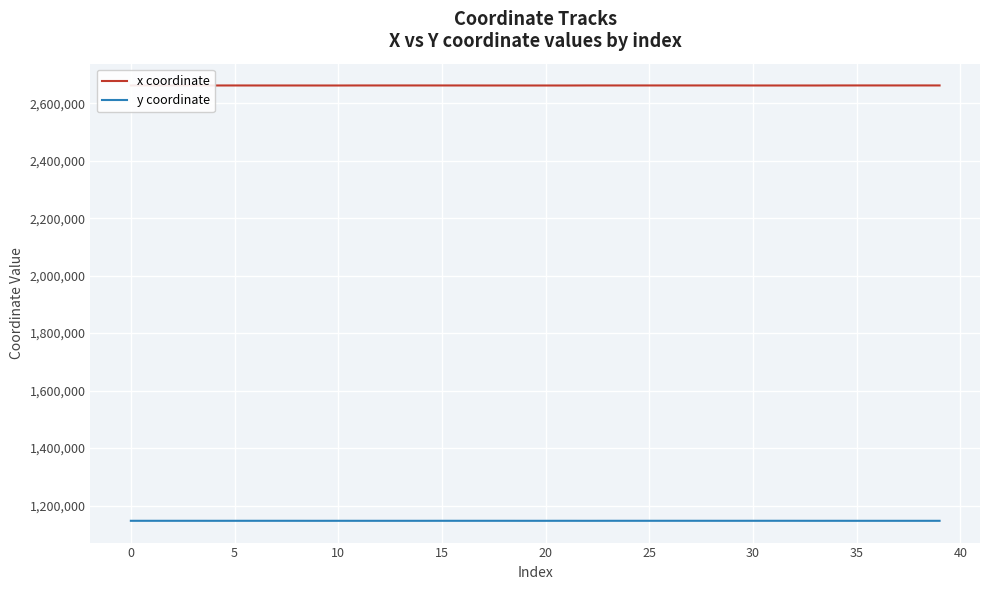

Is this an area chart (filled region under the line)?

No